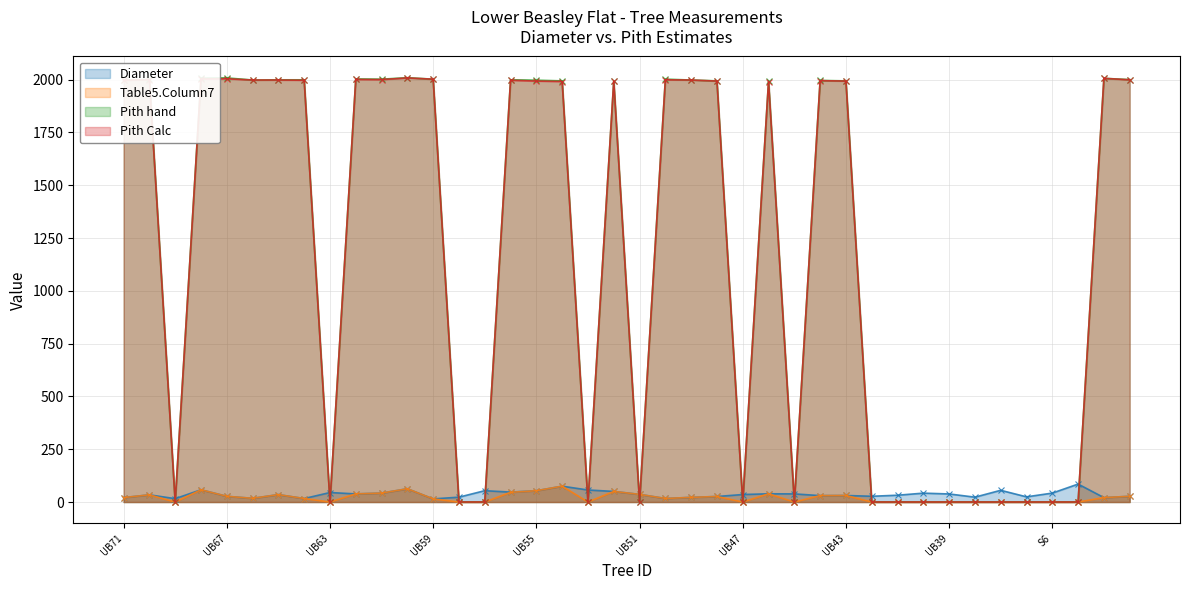

True or false: Pith hand and Pith Calc cross at least once.

False